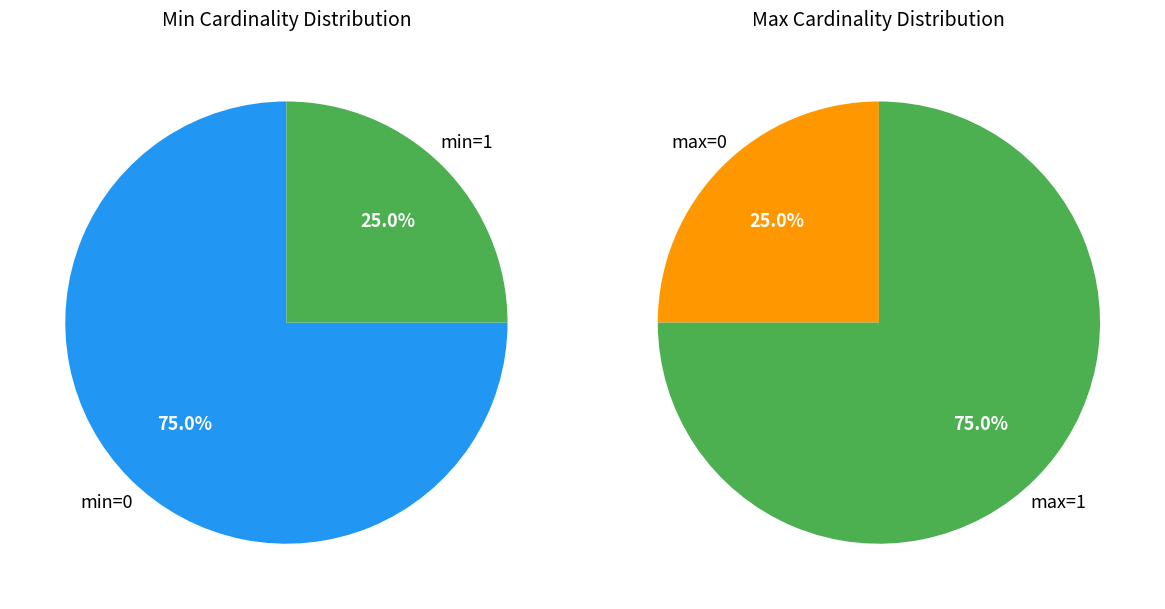

Count the number of slices in the pie.

4